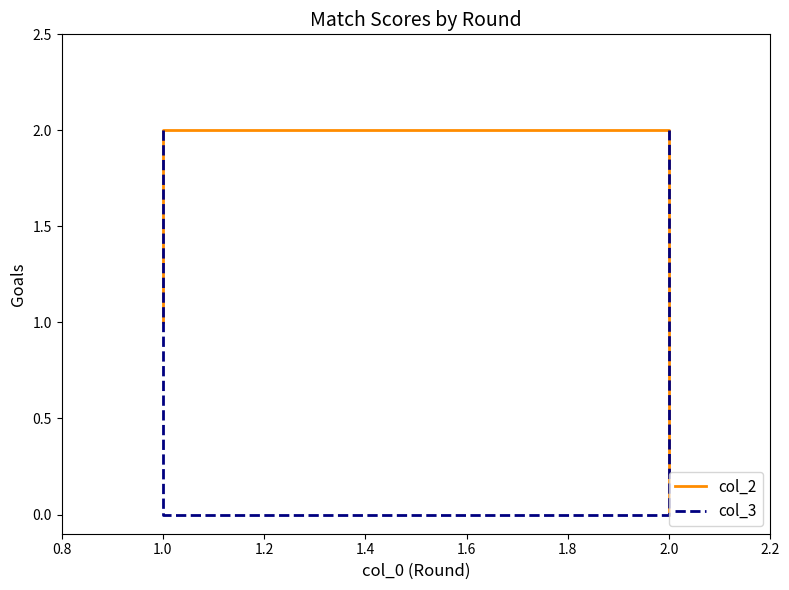

True or false: col_2 has a value of -1 at 2.0.

False